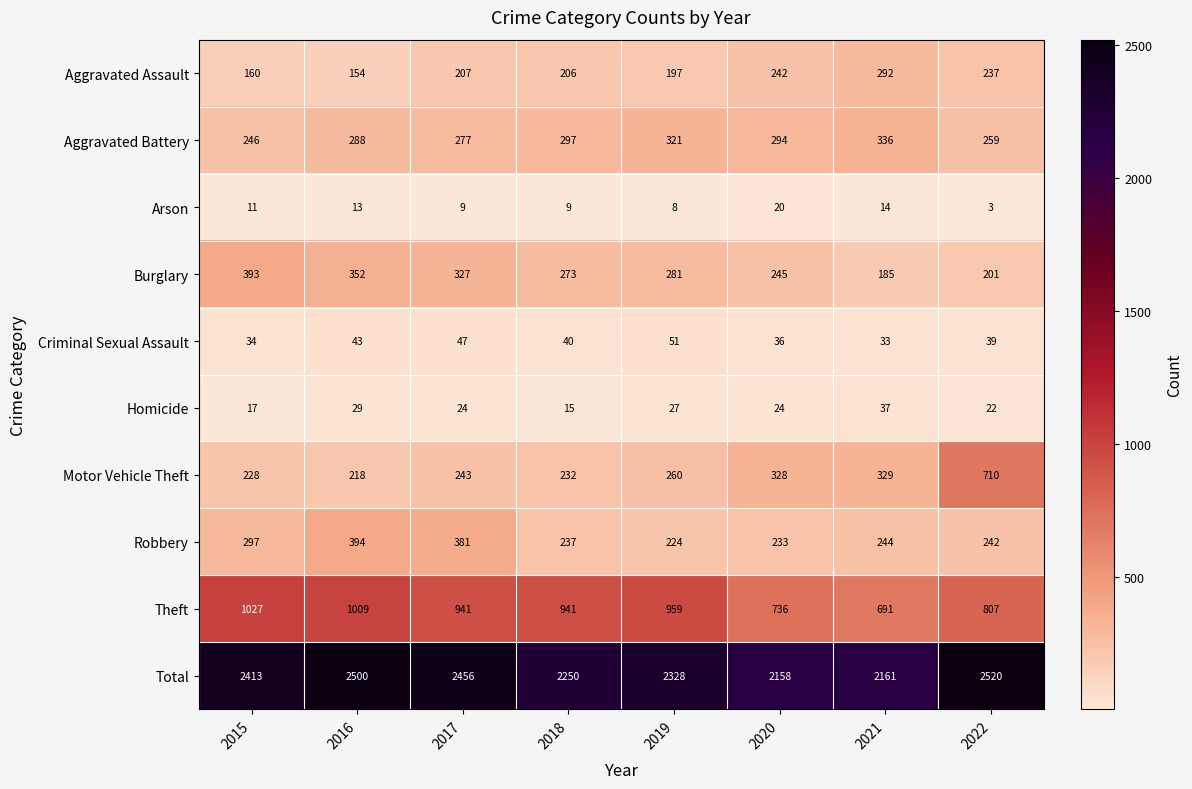

What is the spread (max minus min) of values at 2020?

2138